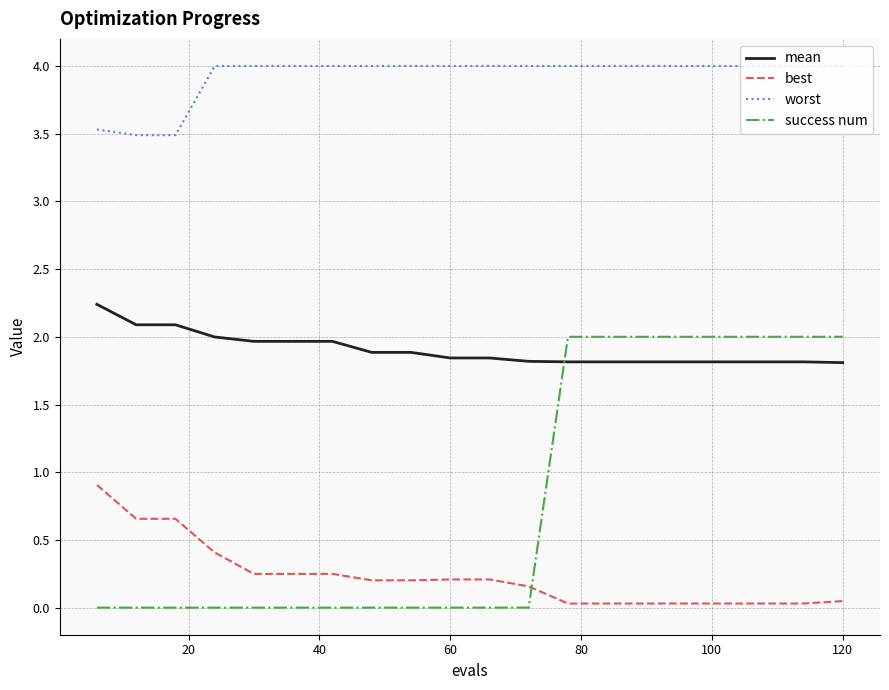

List the series in order of their peak value, lowest first.

best, success num, mean, worst